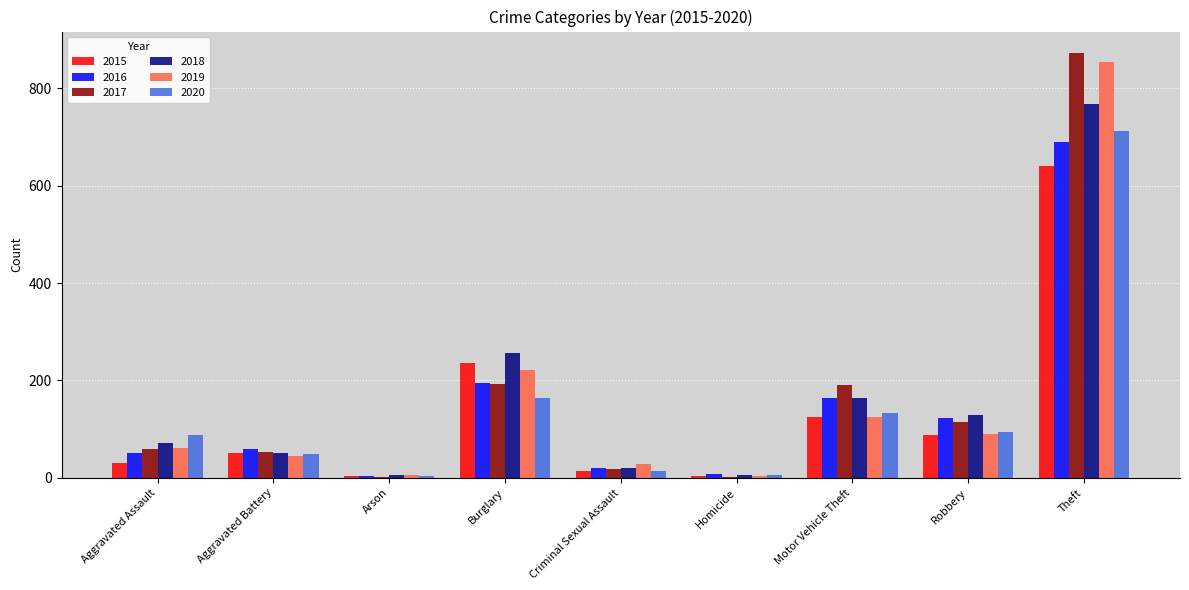

Is it true that 2018 equals 5 at Homicide?

True